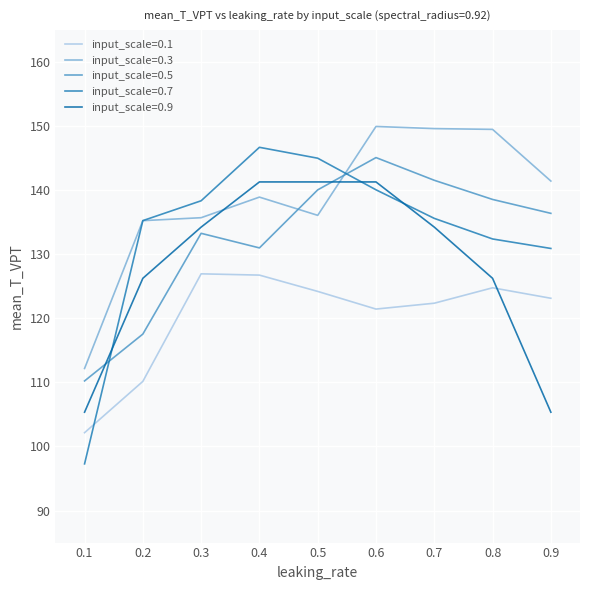

In input_scale=0.1, how many points are lower than both neighbors (excluding endpoints)?

1